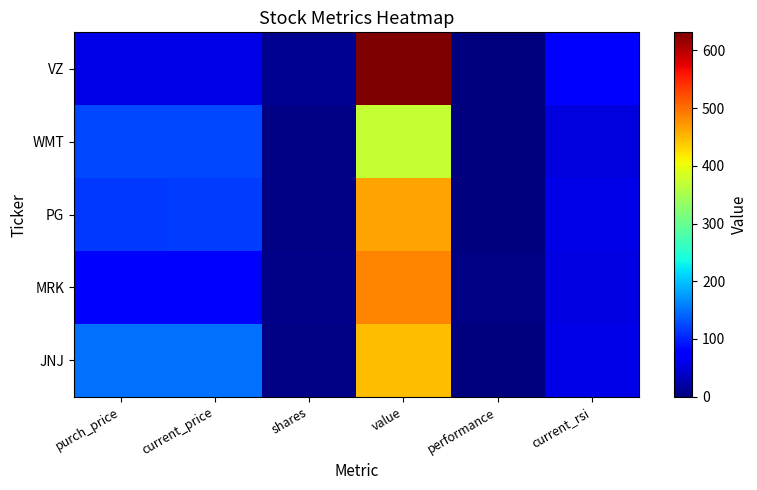

At which category does the chart reach its minimum across all series?

performance